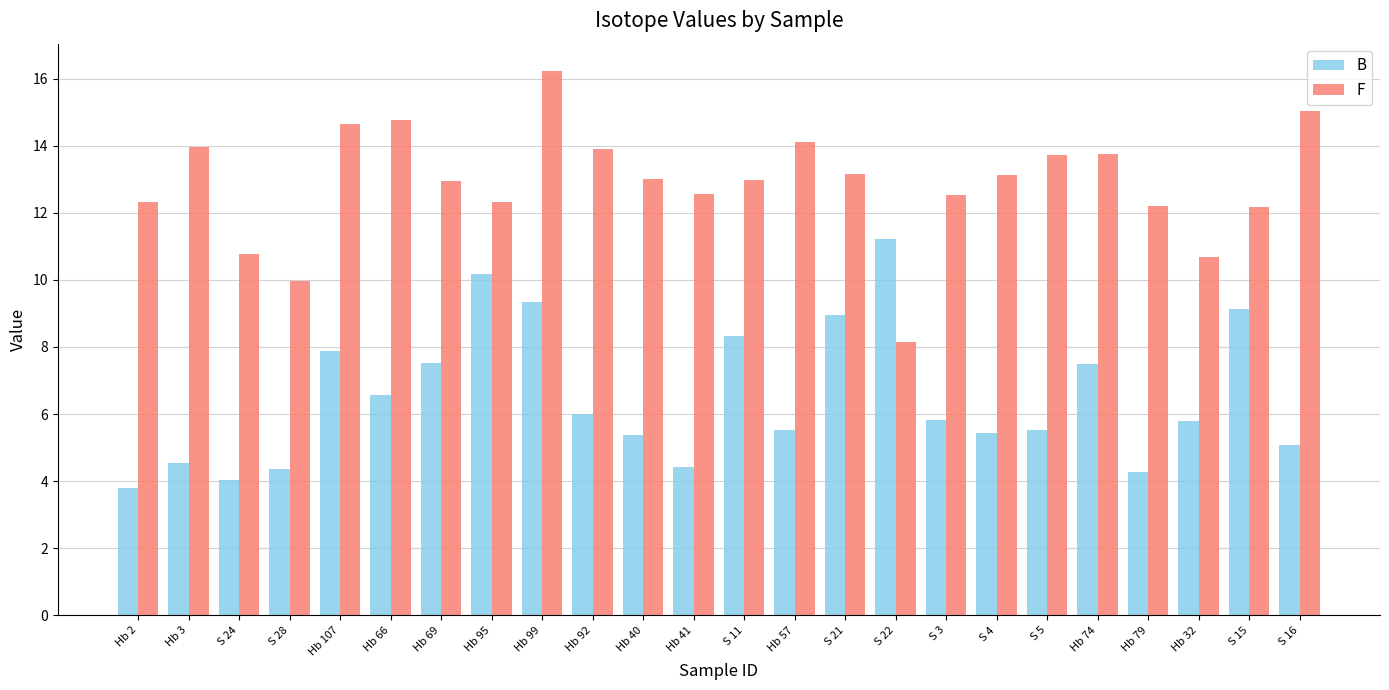

What is the difference between the maximum and minimum values in the F series?

8.1